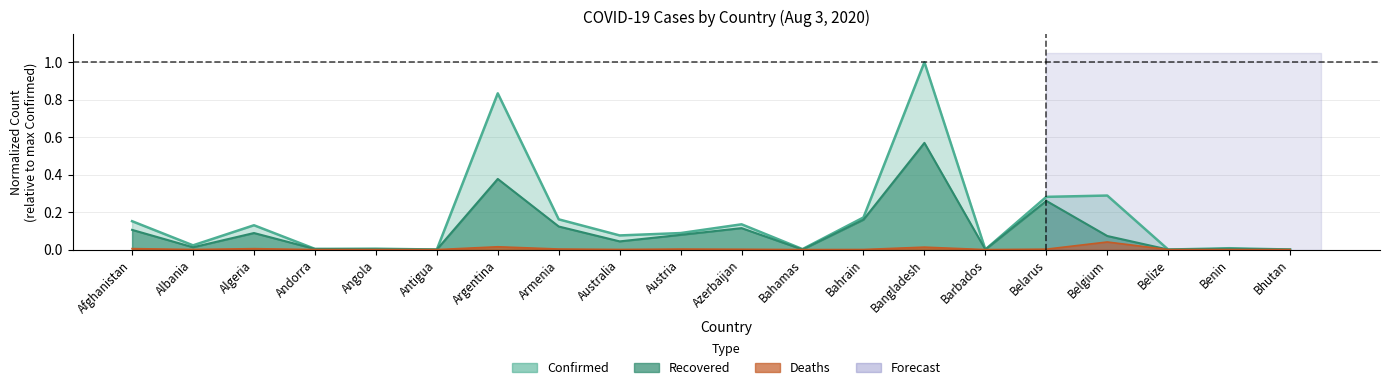

What is the average value of the Recovered series?

0.1